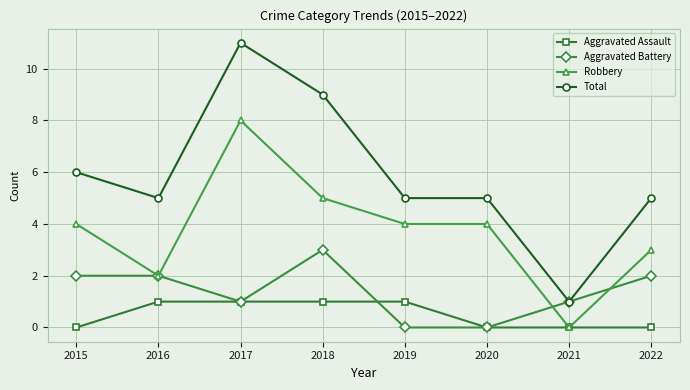

Rank the series by their average value, from highest to lowest.

Total, Robbery, Aggravated Battery, Aggravated Assault